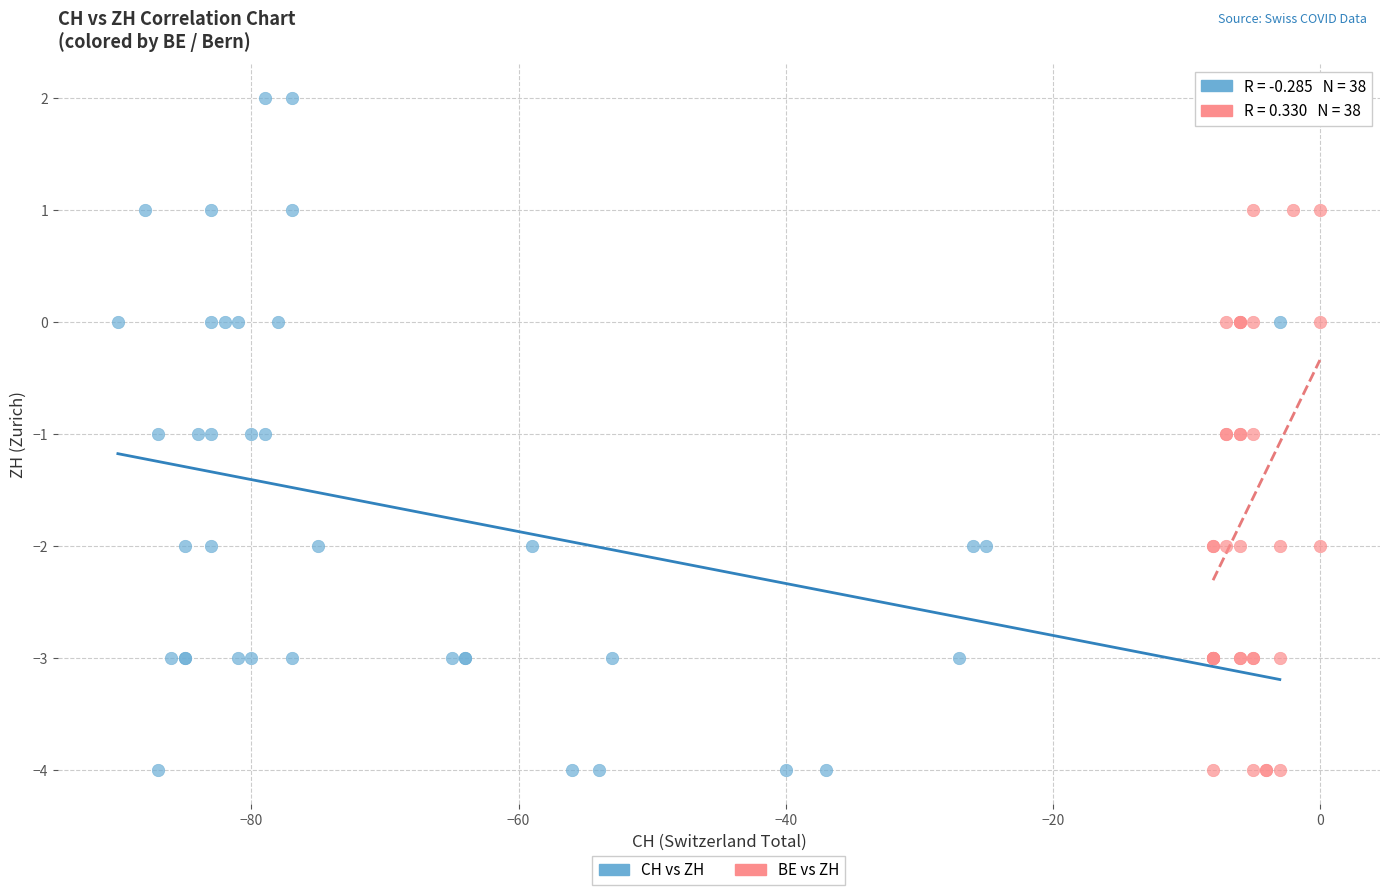

What are all the series names shown in the legend?

CH vs ZH, BE vs ZH